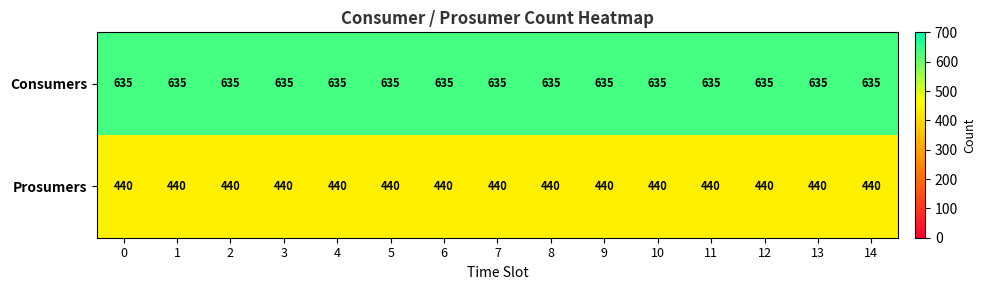

Which series has the largest total across all categories?

Consumers